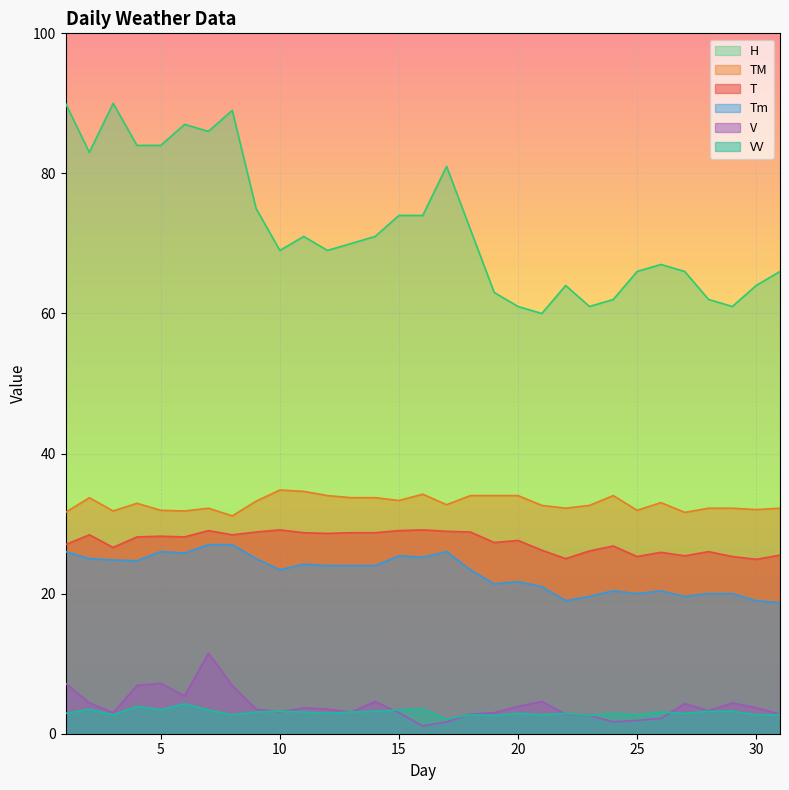

What is the lowest value of the Tm series?

18.7